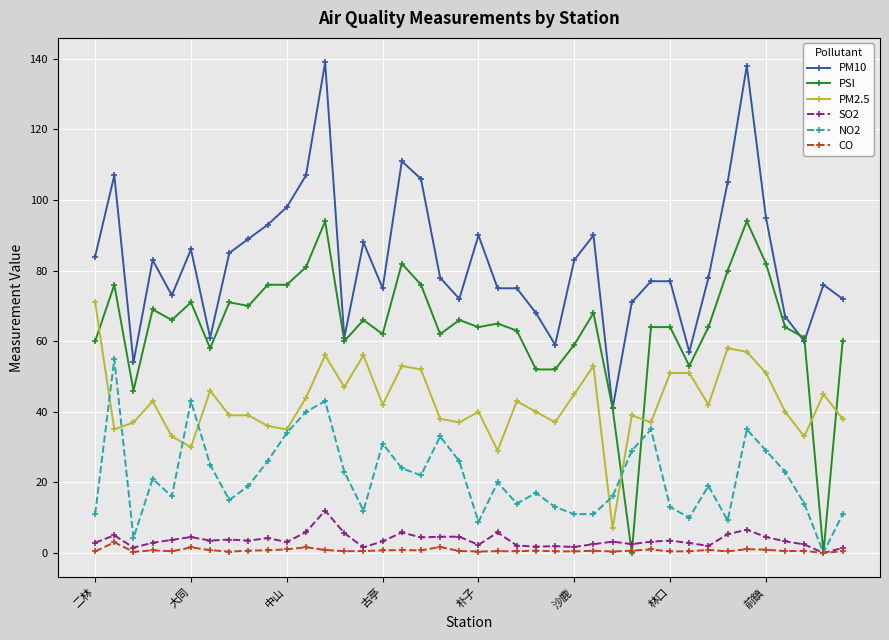

True or false: PM10 and SO2 intersect in this chart.

False